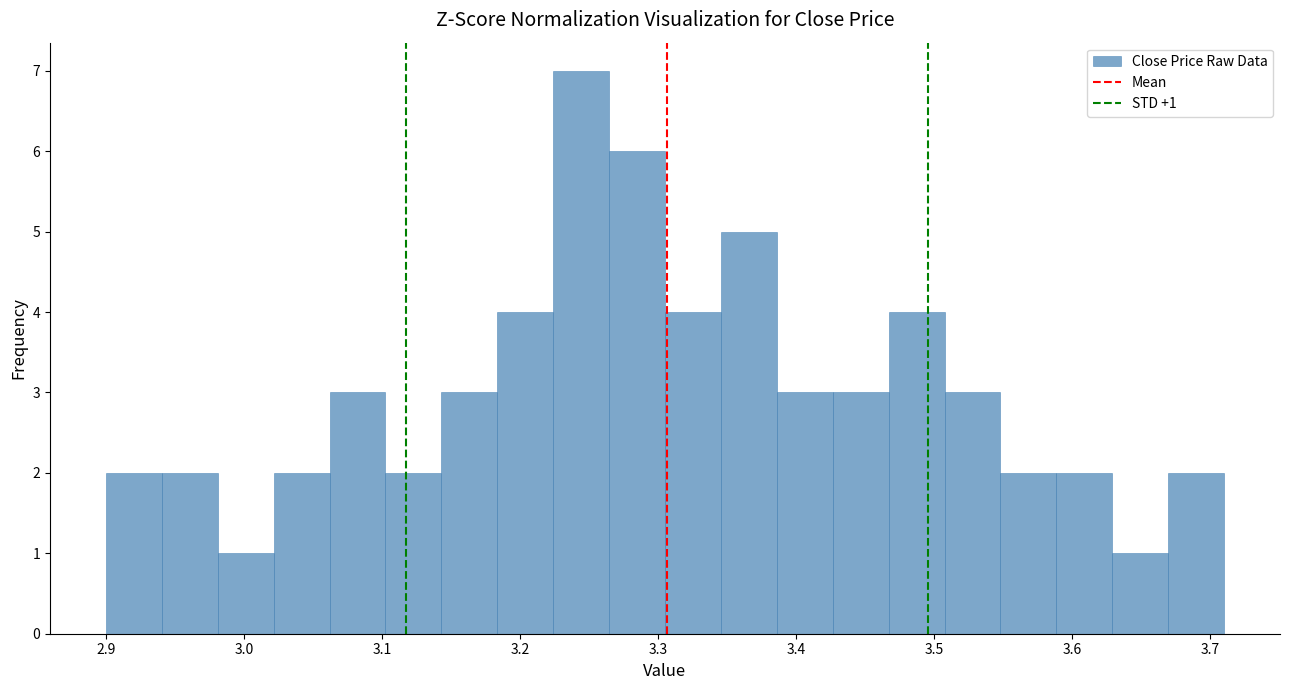

Over which range of the x-axis is the bar tallest?

3.22 to 3.26